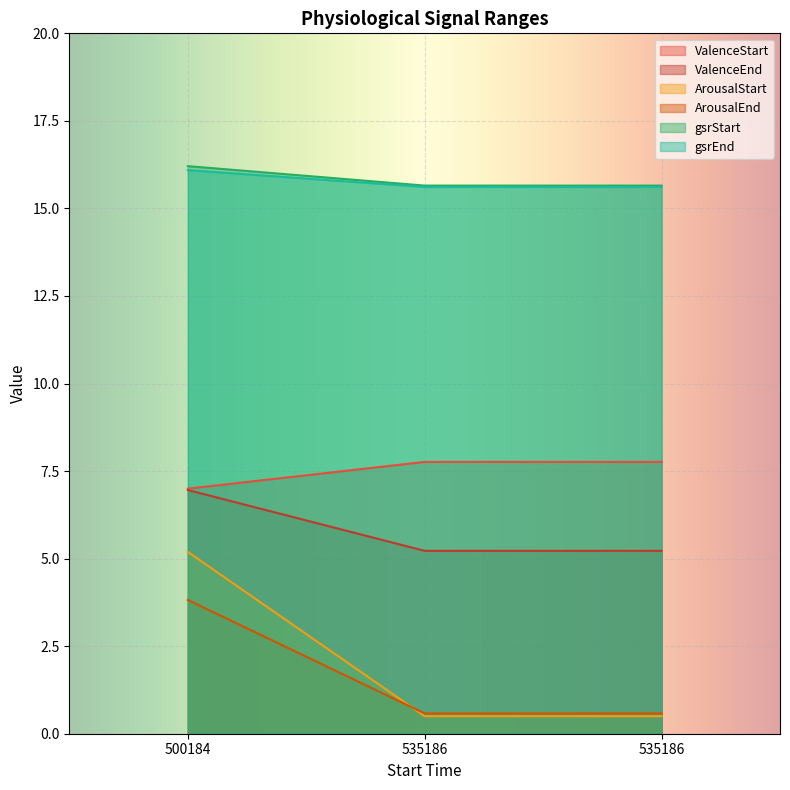

Is the value of gsrEnd at 535186 greater than the value of ArousalEnd at 500184?

Yes